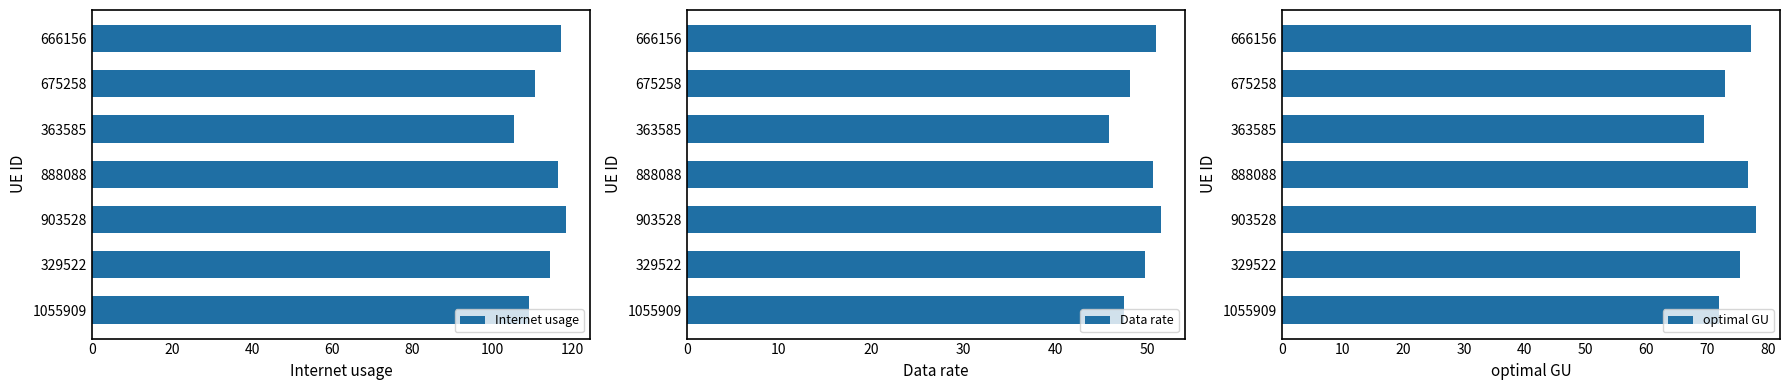

Is it true that Internet usage equals 109.1 at 1055909?

True